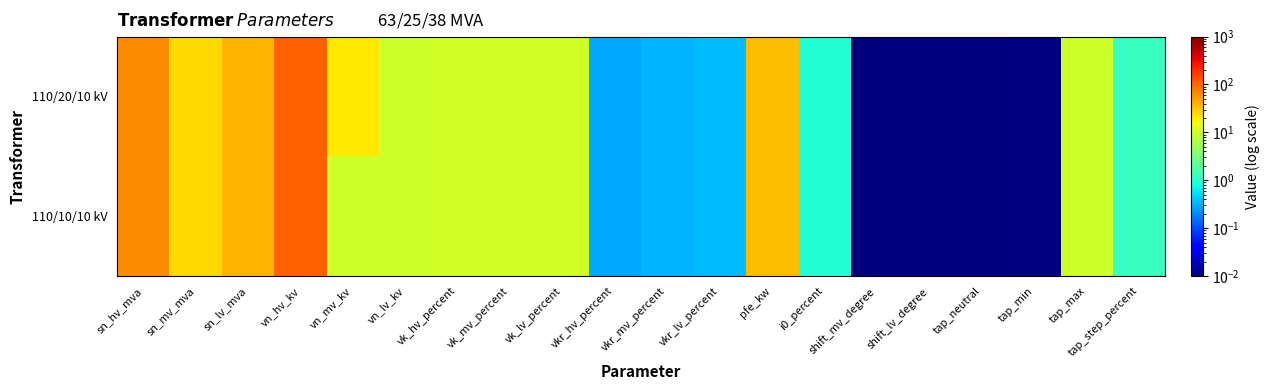

Rank the series at vkr_mv_percent from highest to lowest value.

110/20/10 kV, 110/10/10 kV